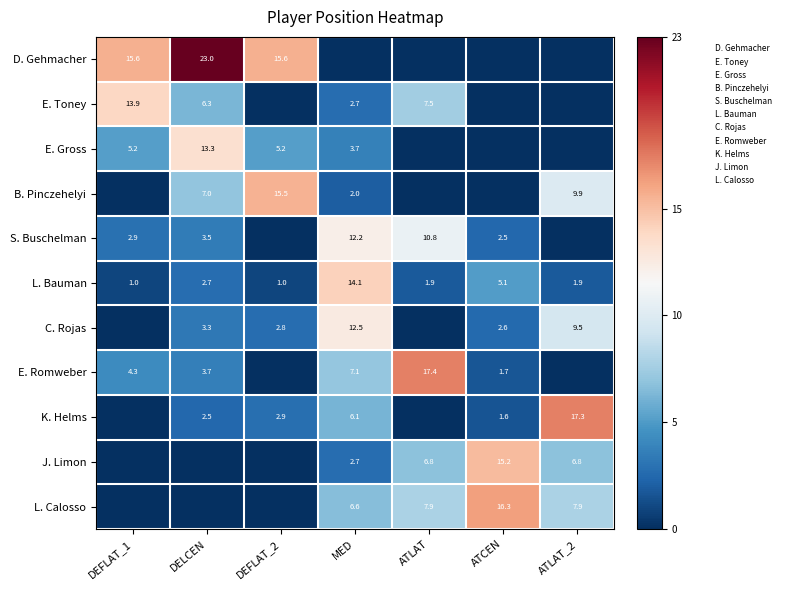

What is the sum of the K. Helms values at DEFLAT_2 and DELCEN?

5.4